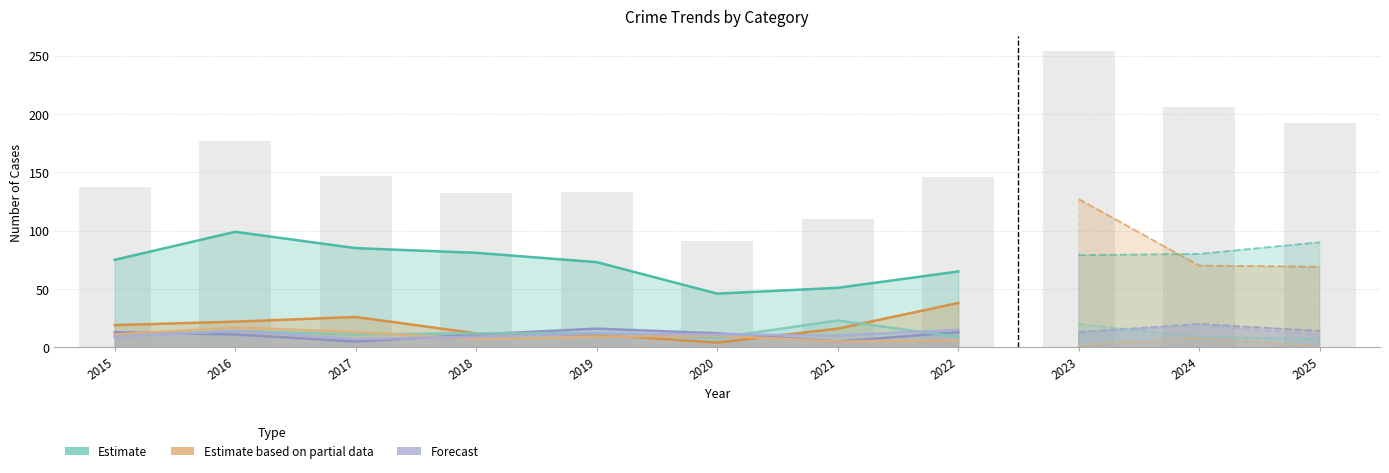

Reading left to right, extract all data points from this chart.

Theft: 75	99	85	81	73	46	51	65
Motor Vehicle Theft: 19	22	26	12	11	4	16	38
Aggravated Assault: 13	11	5	11	16	12	5	13
Robbery: 10	14	11	12	12	8	23	9
Burglary: 11	17	13	7	9	10	5	6
Aggravated Battery: 9	14	7	9	12	11	10	15